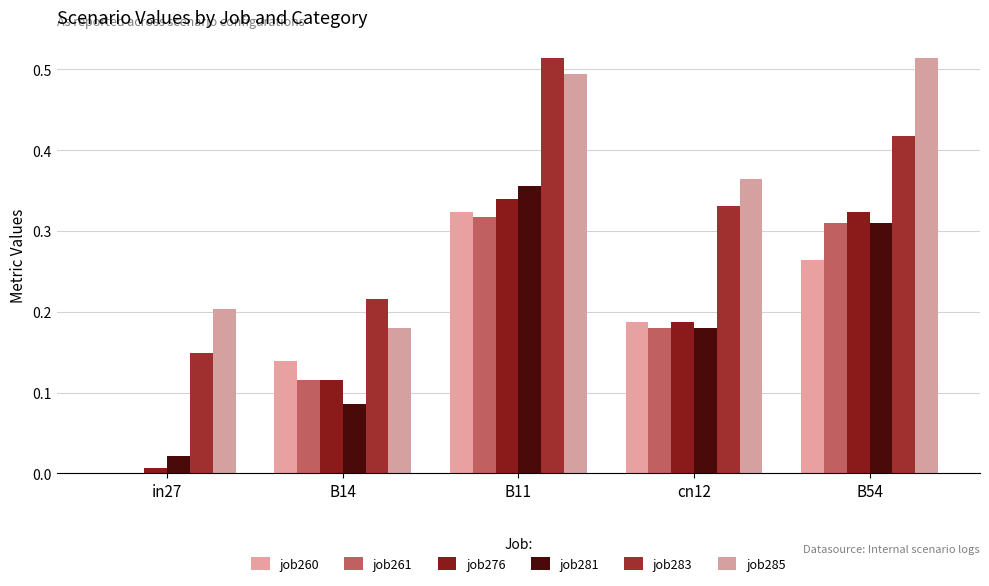

Reading left to right, what are all the values shown in this chart?

job260_scenario0_481: 0.0	0.1	0.3	0.2	0.3
job261_scenario0_484: 0.0	0.1	0.3	0.2	0.3
job276_scenario0_511: 0.0	0.1	0.3	0.2	0.3
job281_scenario0_519: 0.0	0.1	0.4	0.2	0.3
job283_scenario1_522: 0.1	0.2	0.5	0.3	0.4
job285_scenario1_526: 0.2	0.2	0.5	0.4	0.5